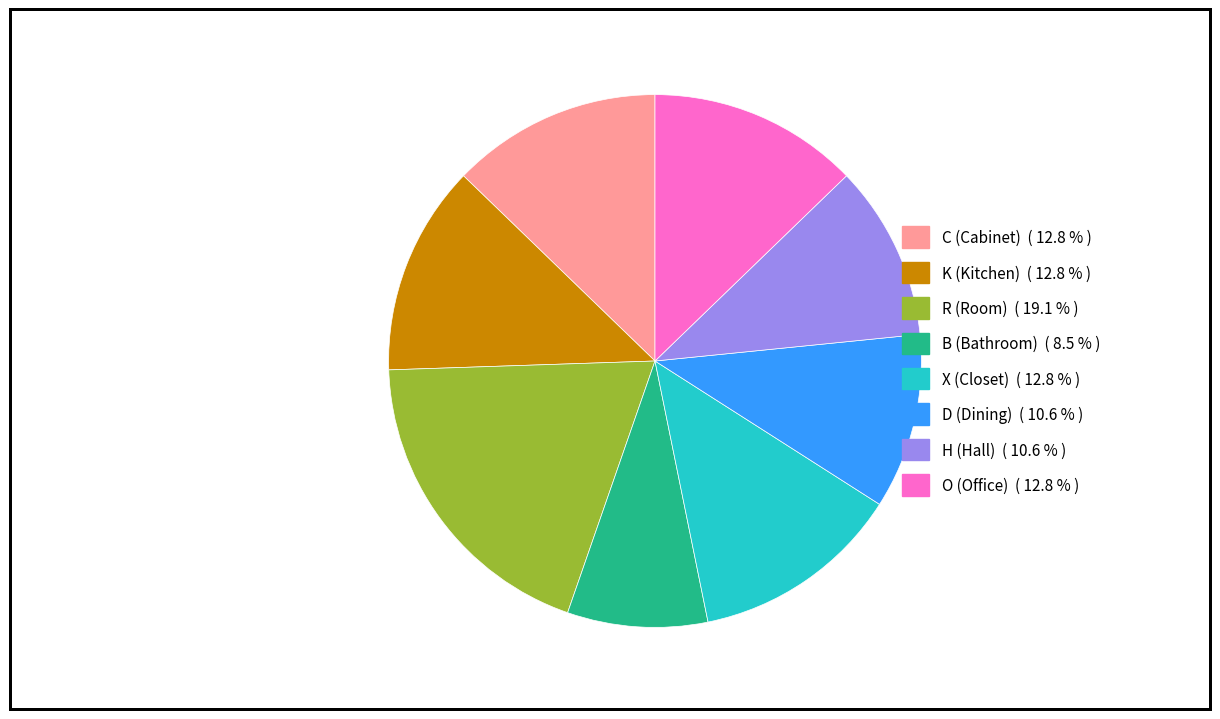

Between B and K, which is larger?

K